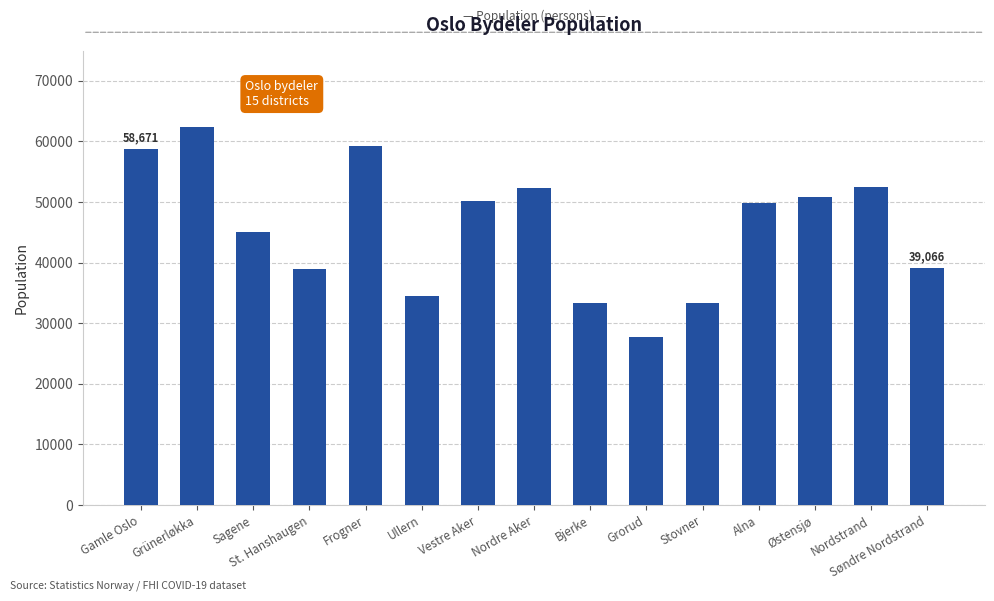

What is the label of the 9th bar from the left?

Bjerke